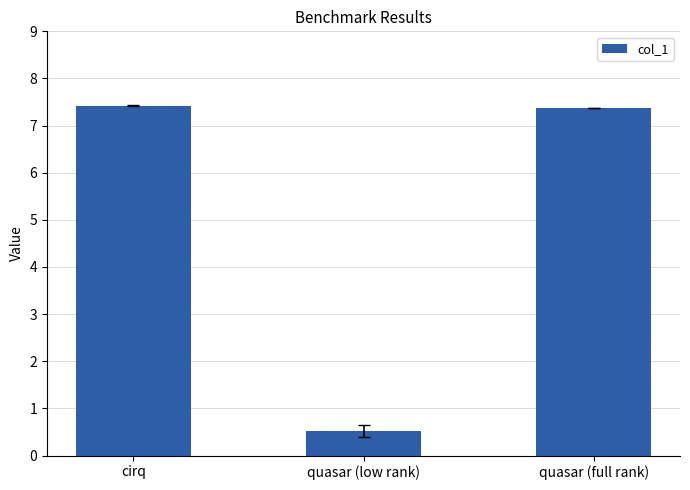

Approximately how many times larger is the value at cirq compared to quasar (full rank)?

1.0